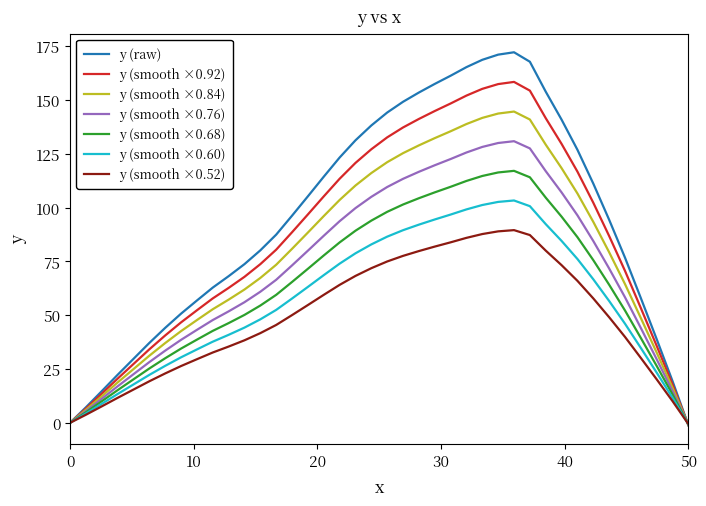

List the series in order of their overall mean, highest first.

y (raw), y (smooth ×0.92), y (smooth ×0.84), y (smooth ×0.76), y (smooth ×0.68), y (smooth ×0.60), y (smooth ×0.52)